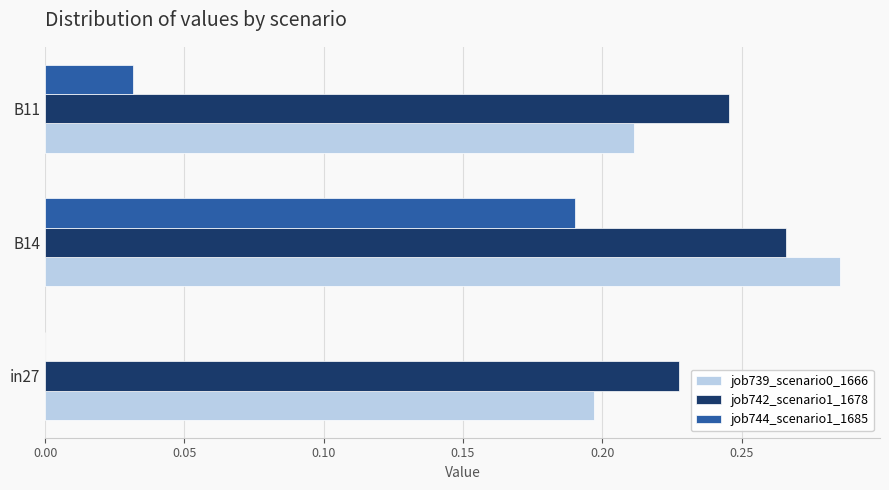

What is the sum of all job739_scenario0_1666 values?

0.7